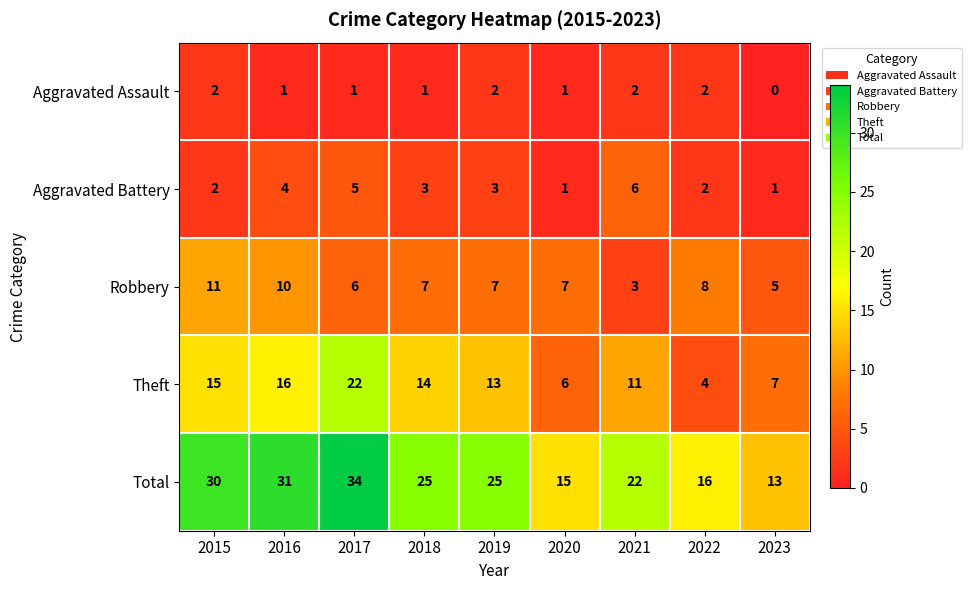

How many categories are shown in the chart?

9